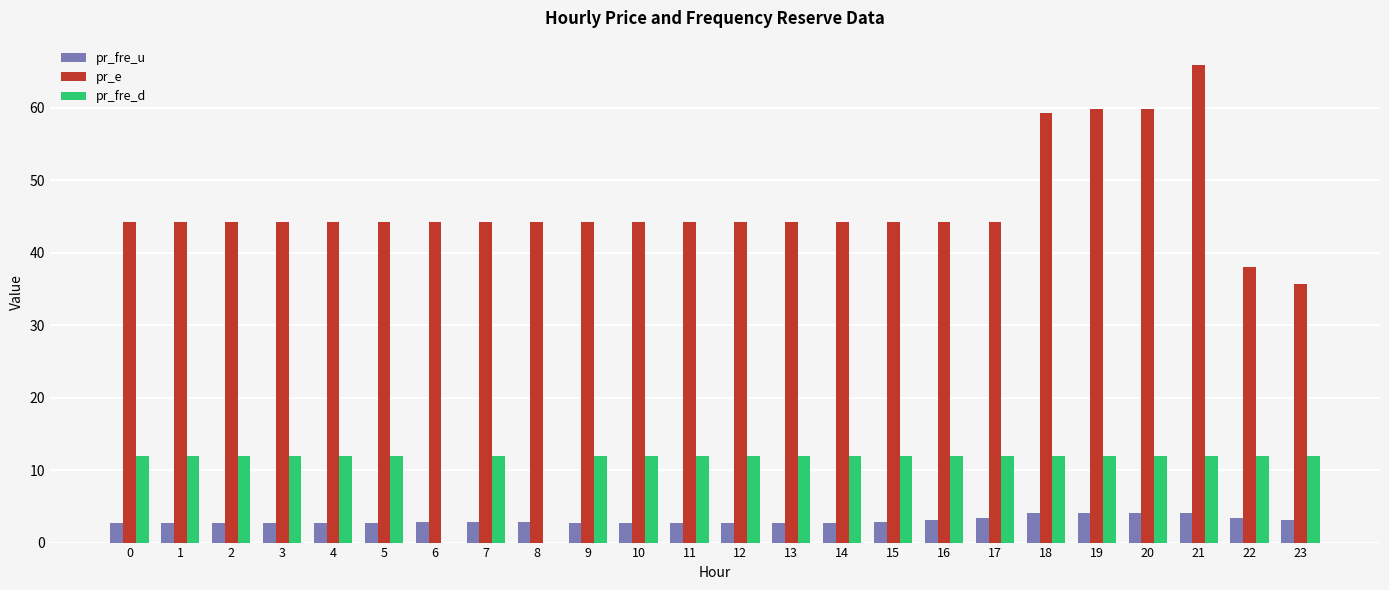

What is the average value of the pr_fre_d series?

11.0